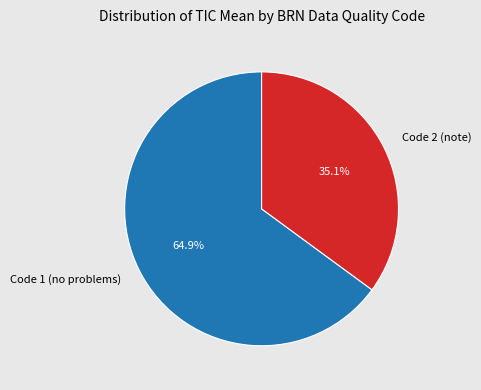

What percentage do Code 1 (no problems) and Code 2 (note) together represent?

100.0%